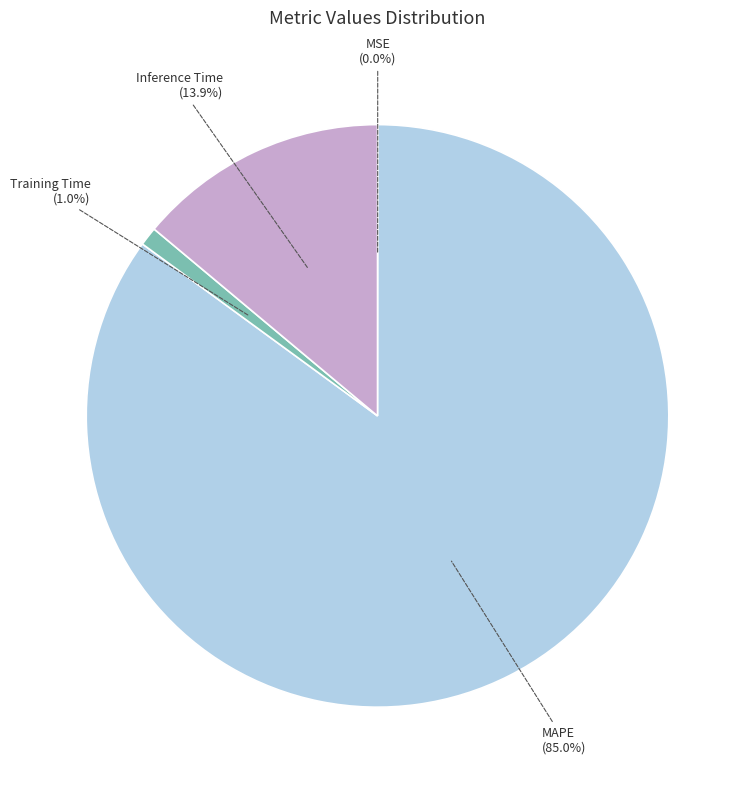

What is the ratio of the value at MAPE to the value at Inference Time?

6.1